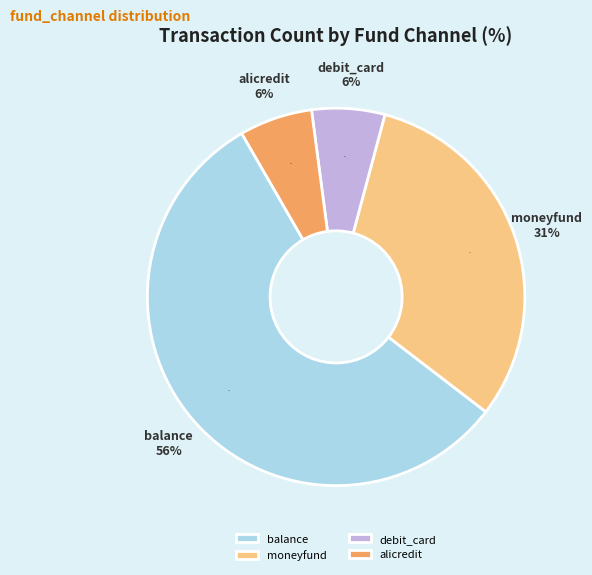

Does balance represent more than half of the total?

Yes